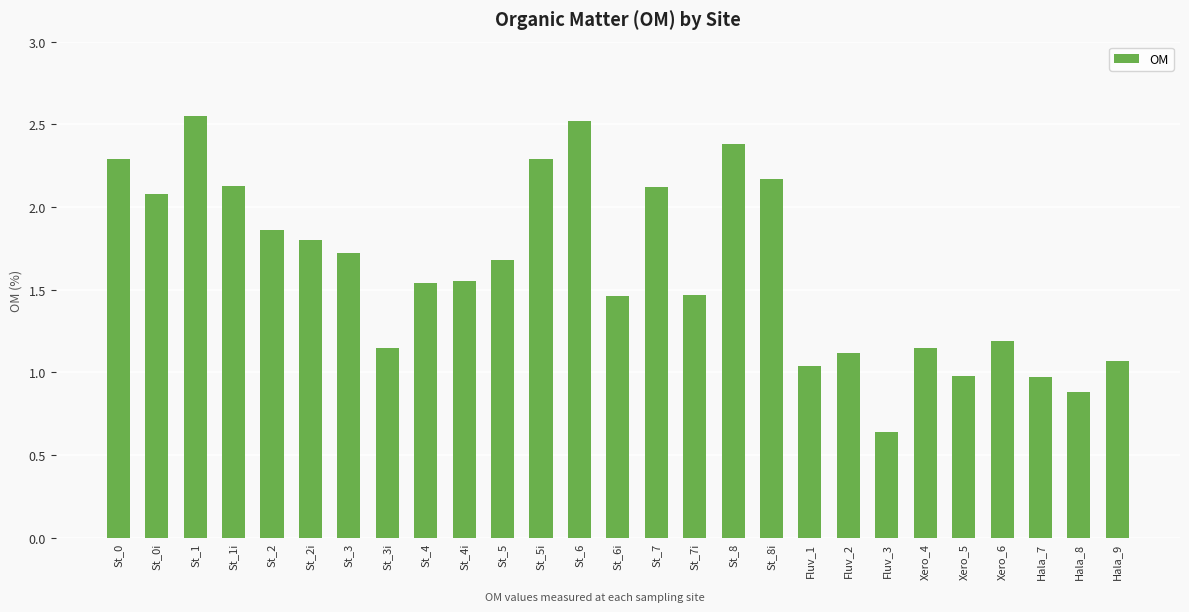

What is the label of the 23rd bar from the right?

St_2